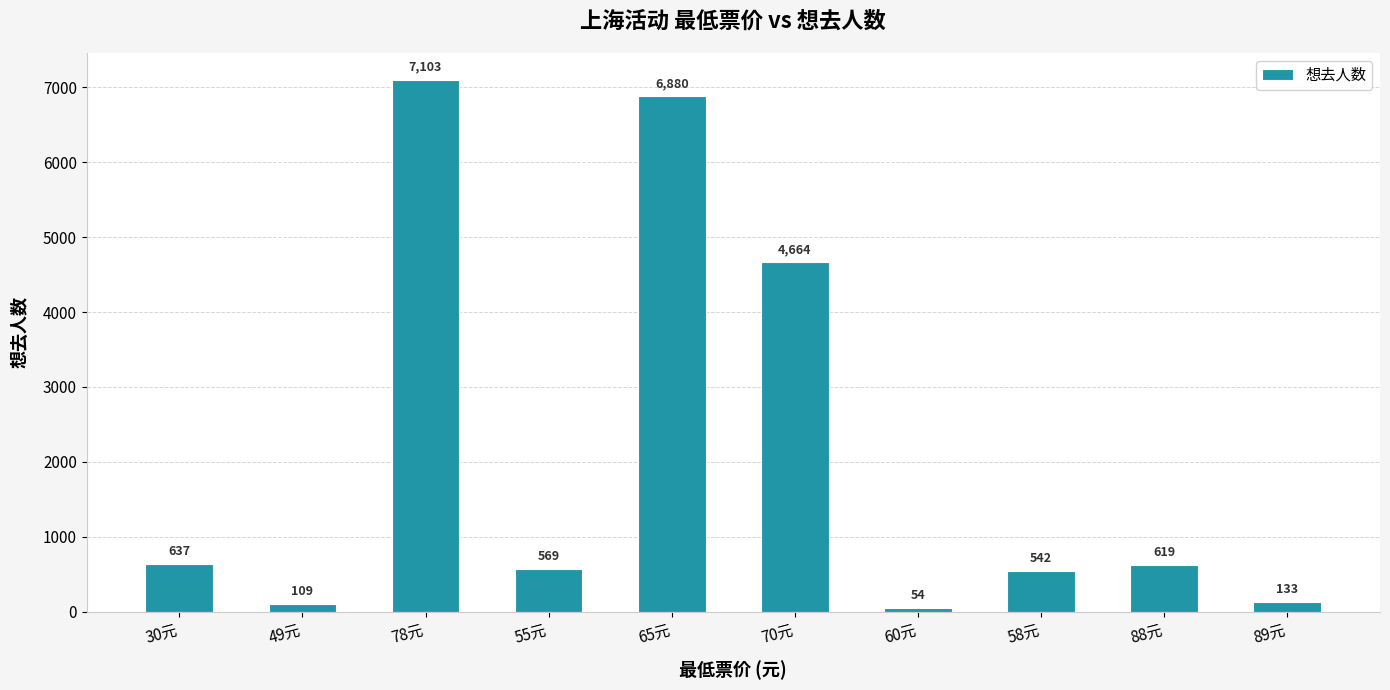

The value at 30元 is 1090. True or false?

False